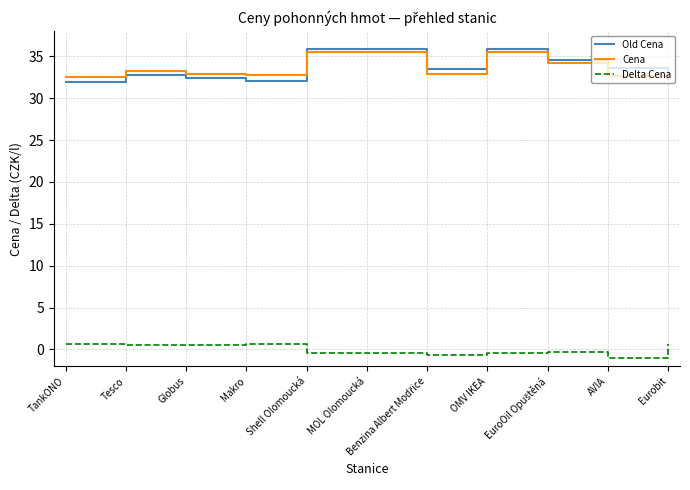

The Old Cena series shows 20.5 at TankONO. True or false?

False